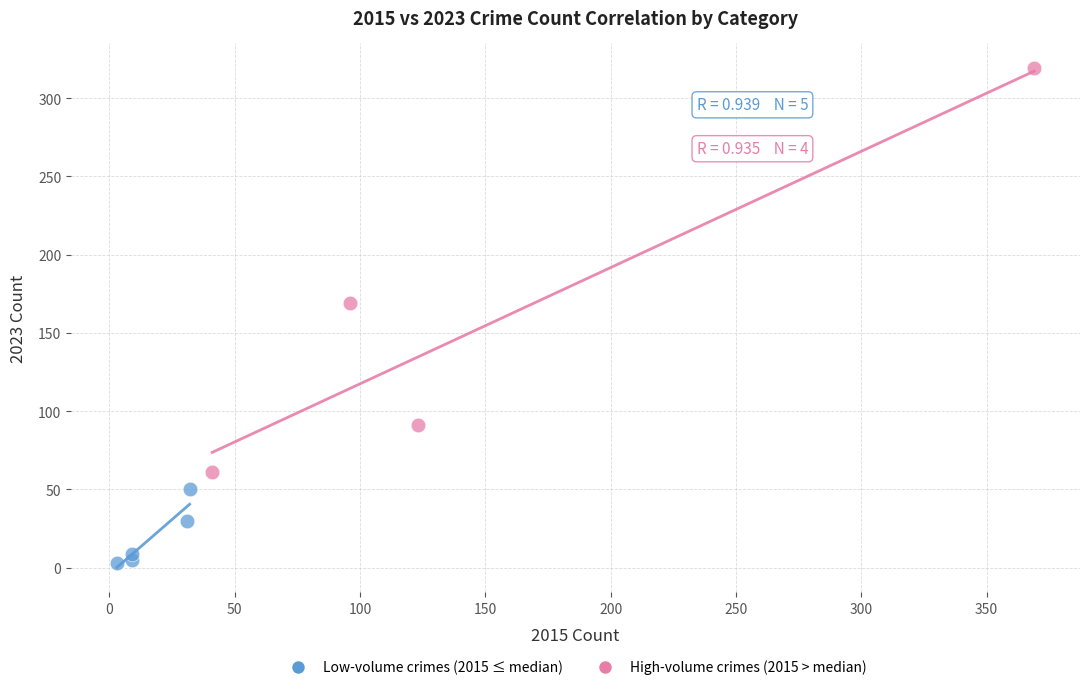

Which series has the largest Y range (max minus min)?

High-volume crimes (2015 > median)